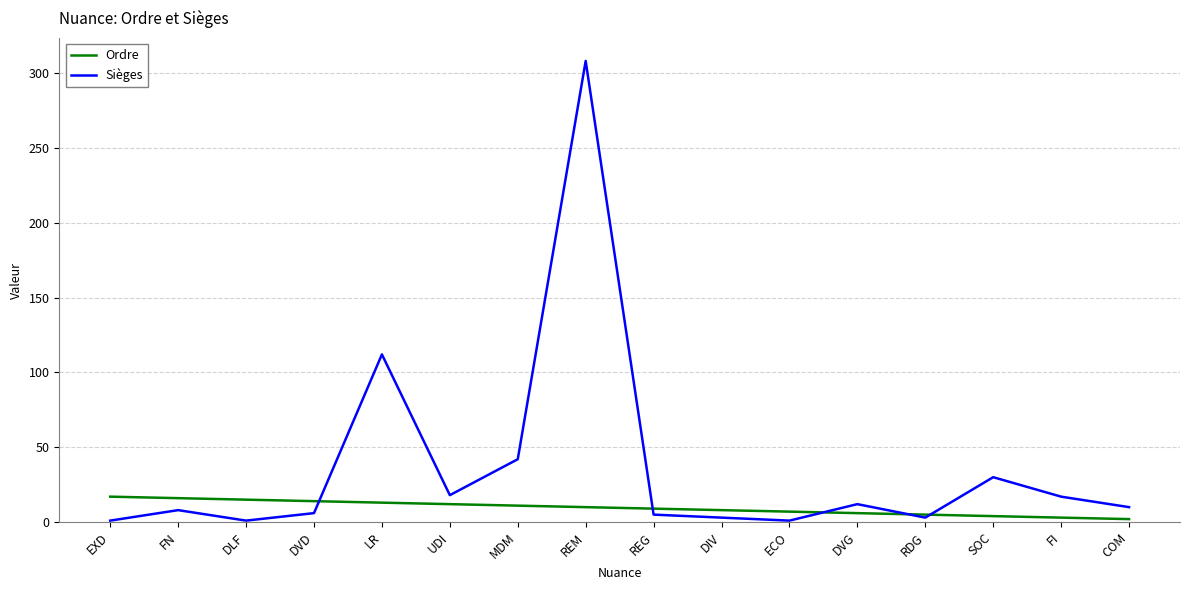

What is the difference between the highest and lowest values at ECO?

6